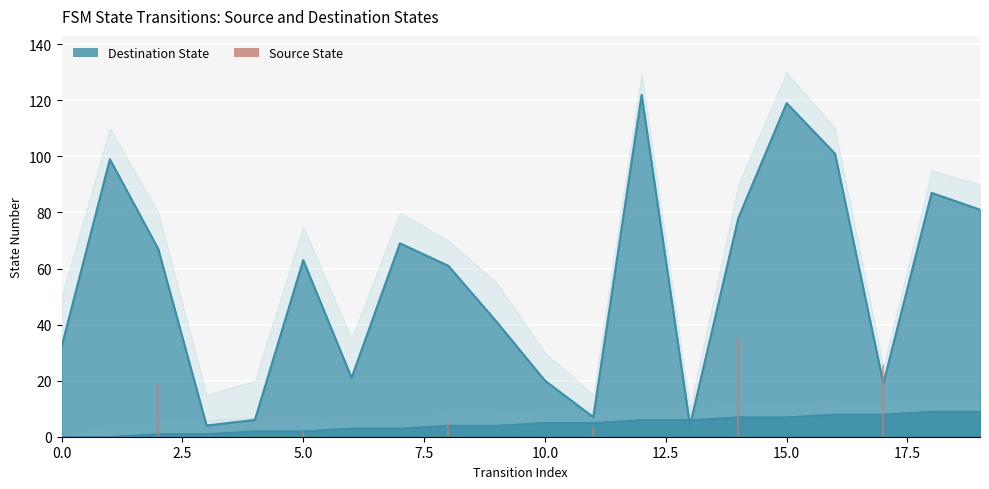

Reading left to right, transcribe all the data shown in this chart.

source_state: 0=0	1=0	2=1	3=1	4=2	5=2	6=3	7=3	8=4	9=4	10=5	11=5	12=6	13=6	14=7	15=7	16=8	17=8	18=9	19=9
destination_state: 0=32	1=99	2=67	3=4	4=6	5=63	6=21	7=69	8=61	9=41	10=20	11=7	12=122	13=4	14=78	15=119	16=101	17=19	18=87	19=81